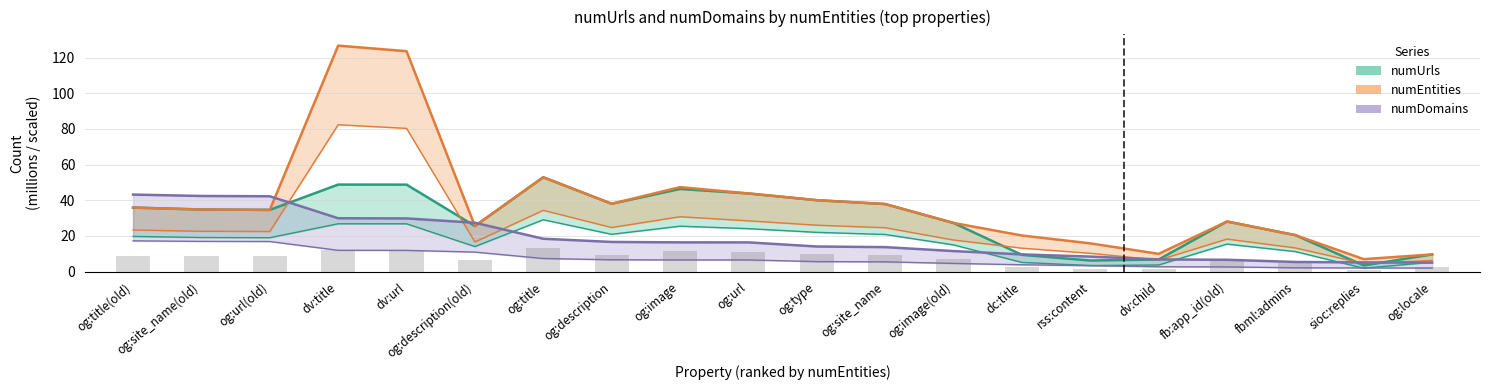

Which has a higher value, dv:child or fb:app_id(old)?

fb:app_id(old)